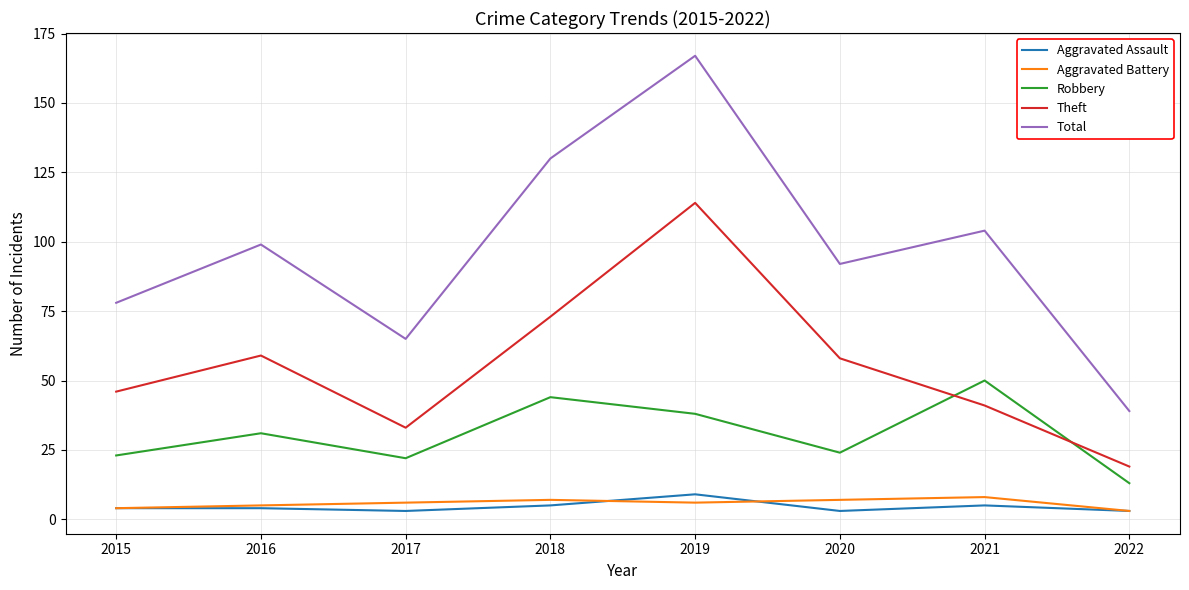

What is the difference between the highest and lowest values at 2020?

89